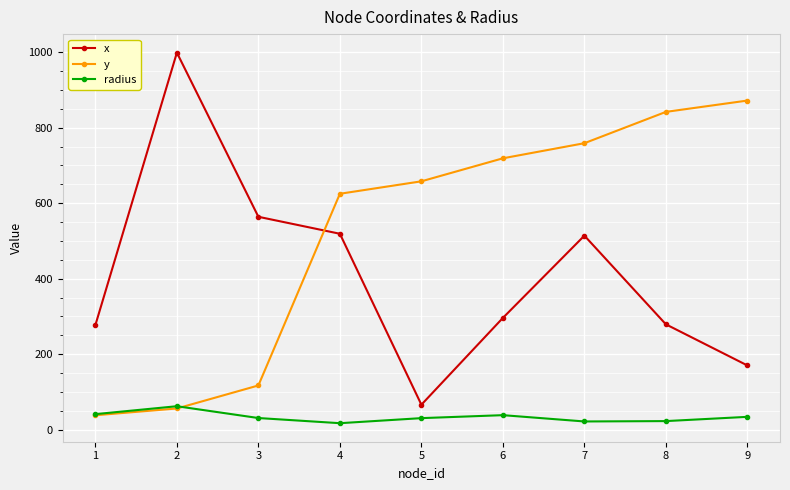

The value of x at 1 is 277.0. True or false?

True